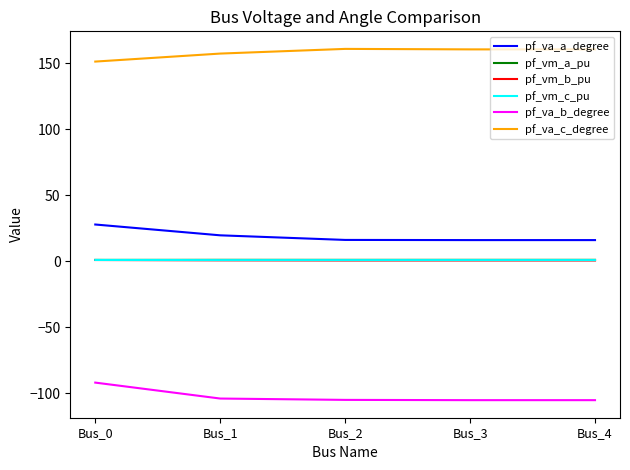

What is the maximum value shown in the chart?

161.0